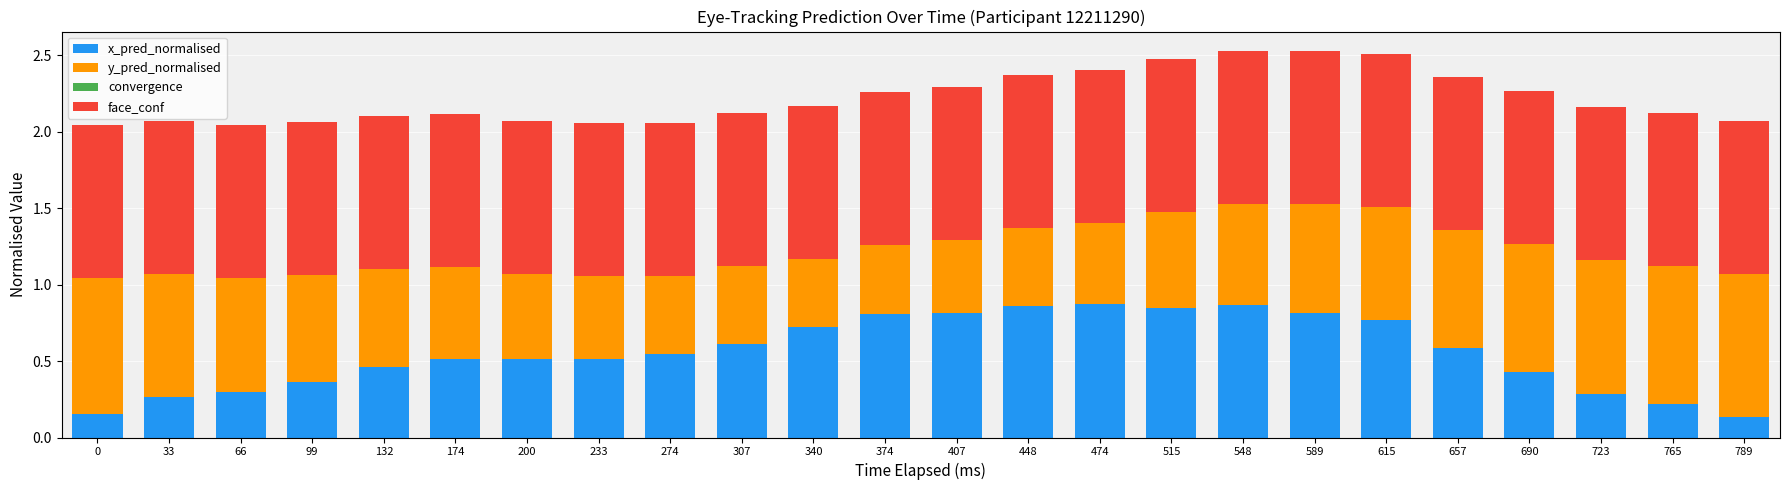

What is the total value across all series at 340?

2.2